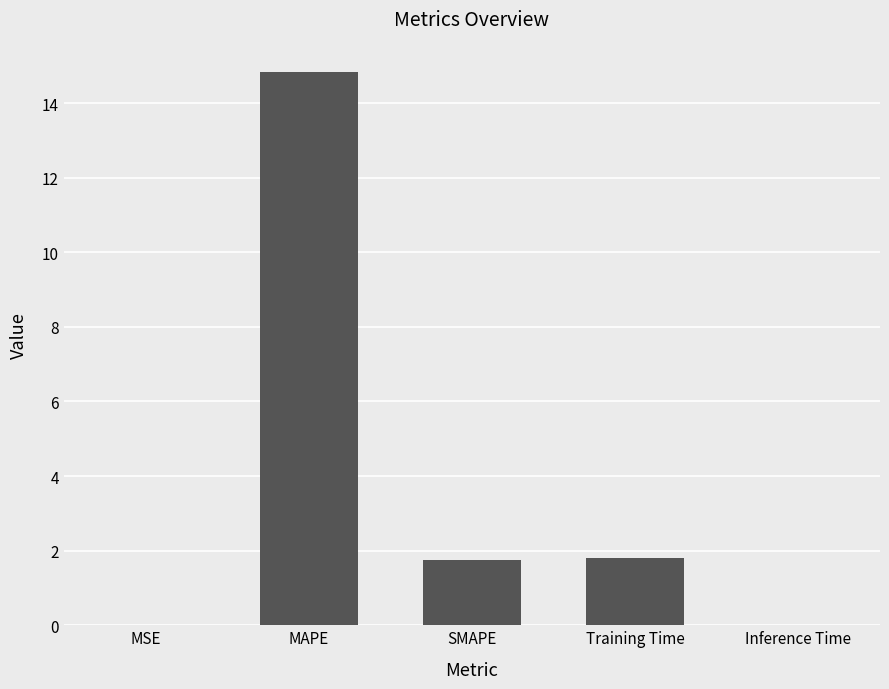

How many values exceed 1?

3